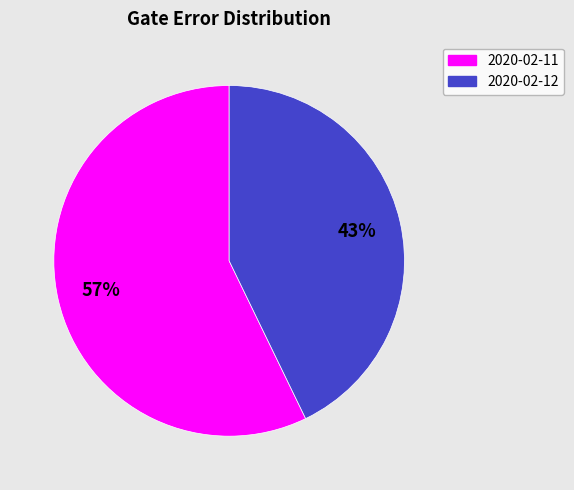

Is there a majority slice in this chart?

Yes